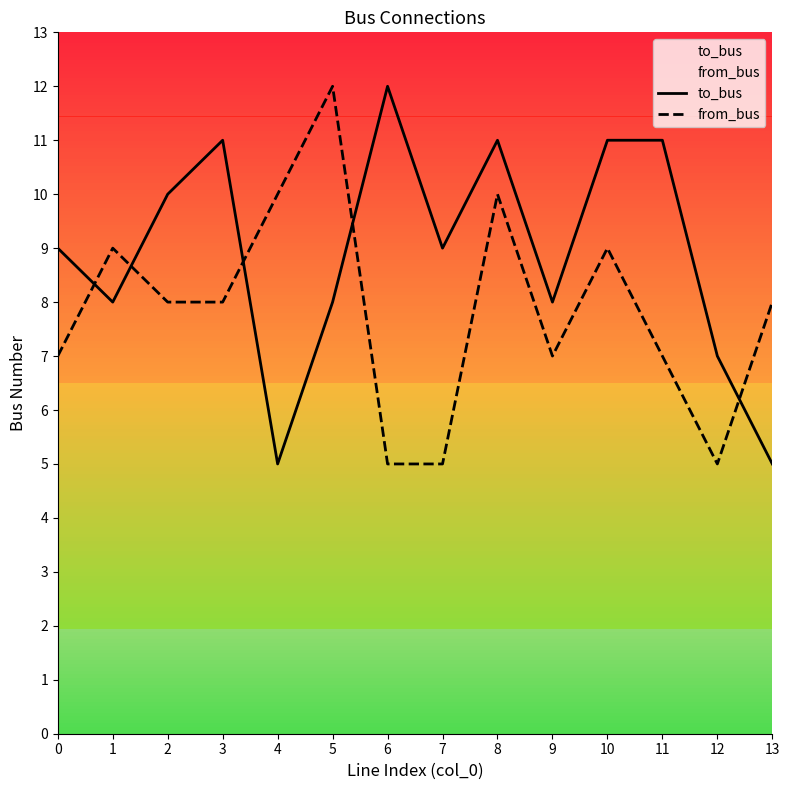

True or false: from_bus has a value of 8 at 3.

True